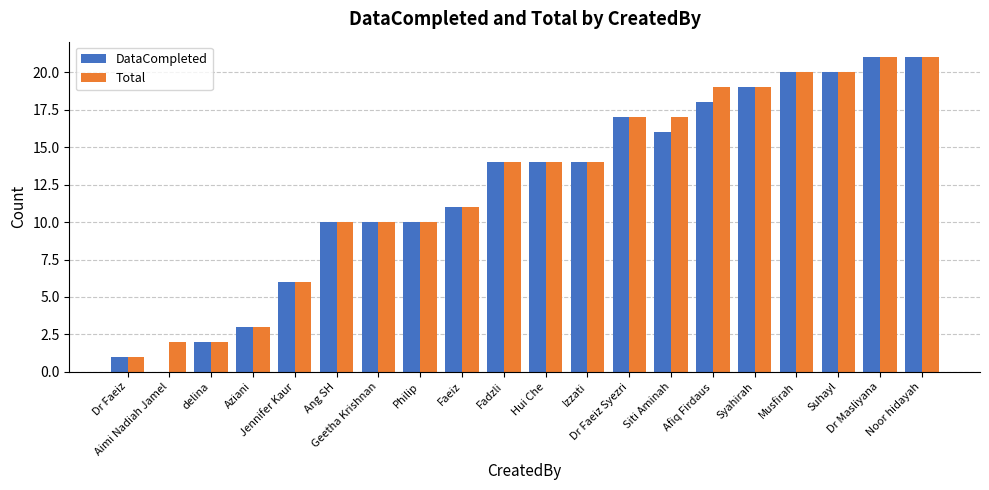

Does the chart contain stacked bars?

No